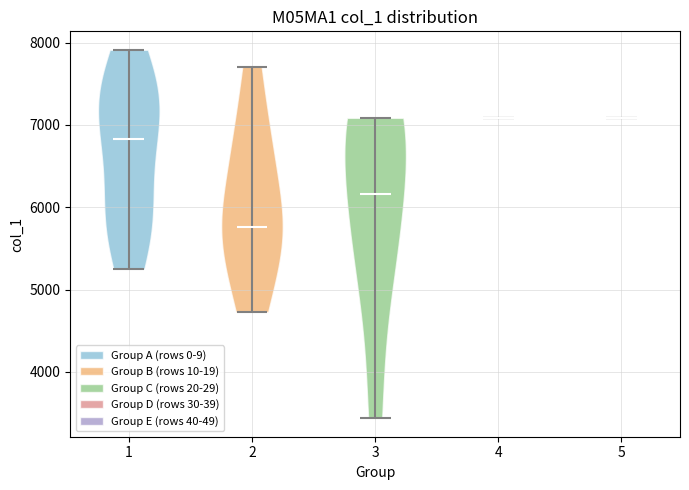

Where does the median line of the violin at x = 4 sit on the y-axis? The values are not printed on the chart, so give them approximately, as read against the axis.

7100